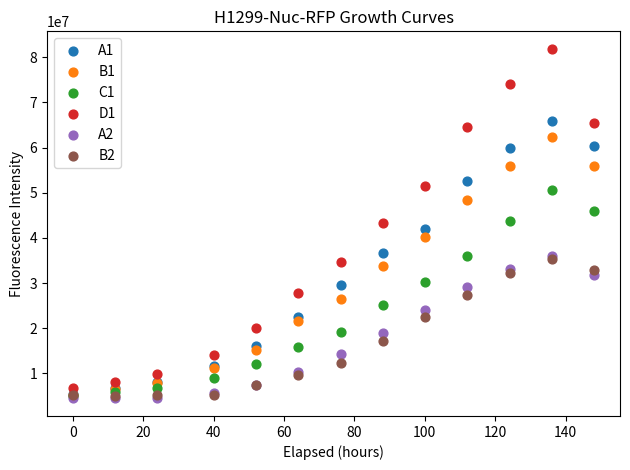

What are all the series names shown in the legend?

A1, B1, C1, D1, A2, B2